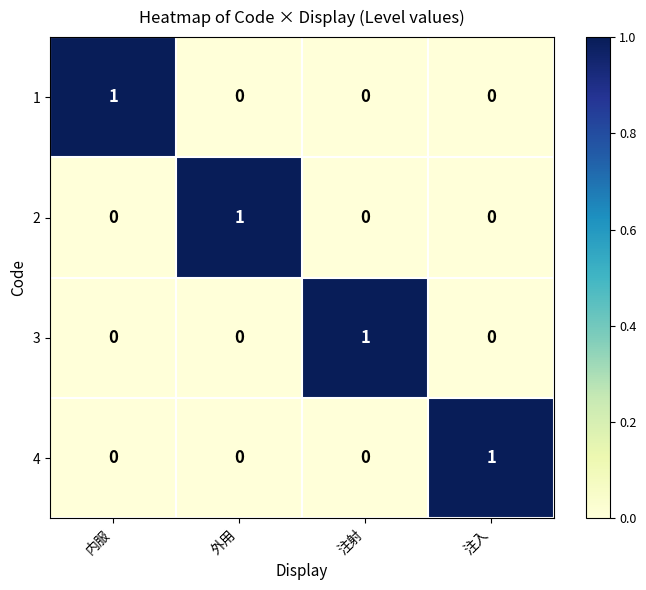

Which category has the highest value in the 4 series?

注入